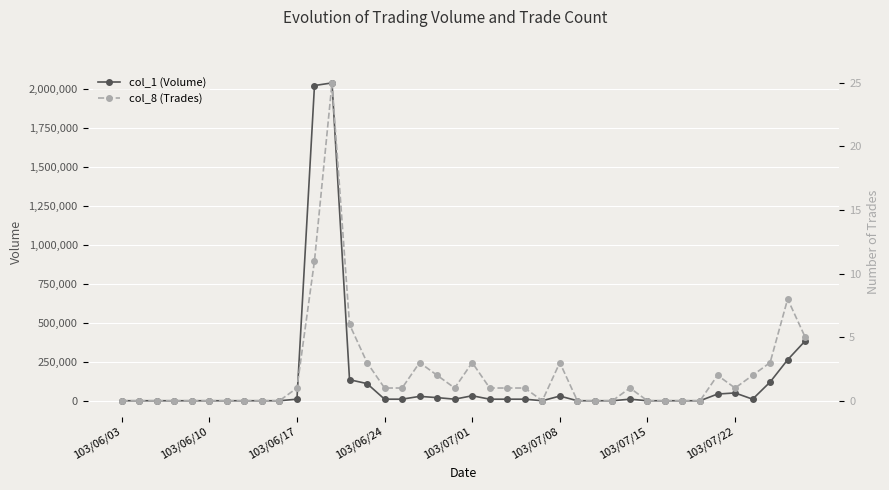

Between 21 and 24, which is larger?

21